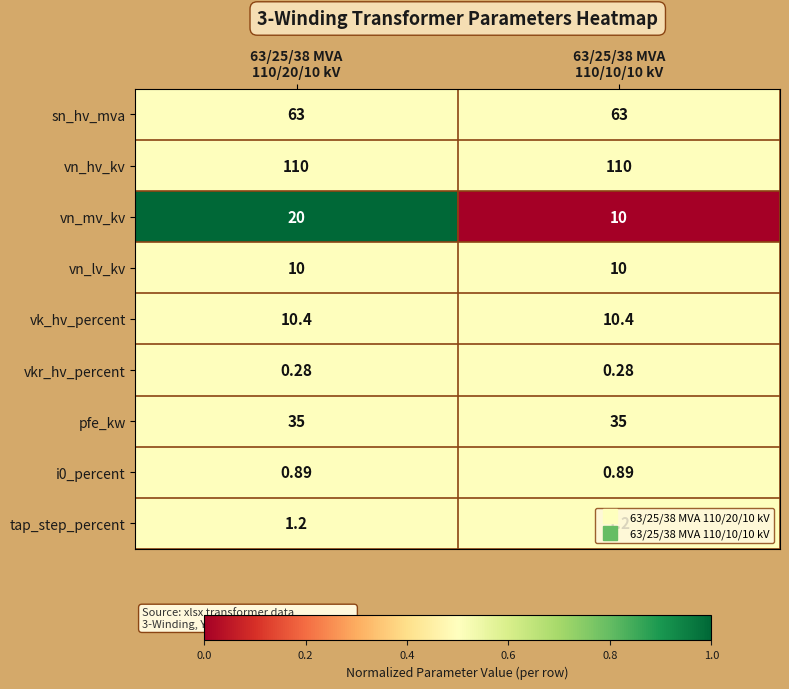

What is the spread (max minus min) of values at 63/25/38 MVA
110/10/10 kV?

109.7